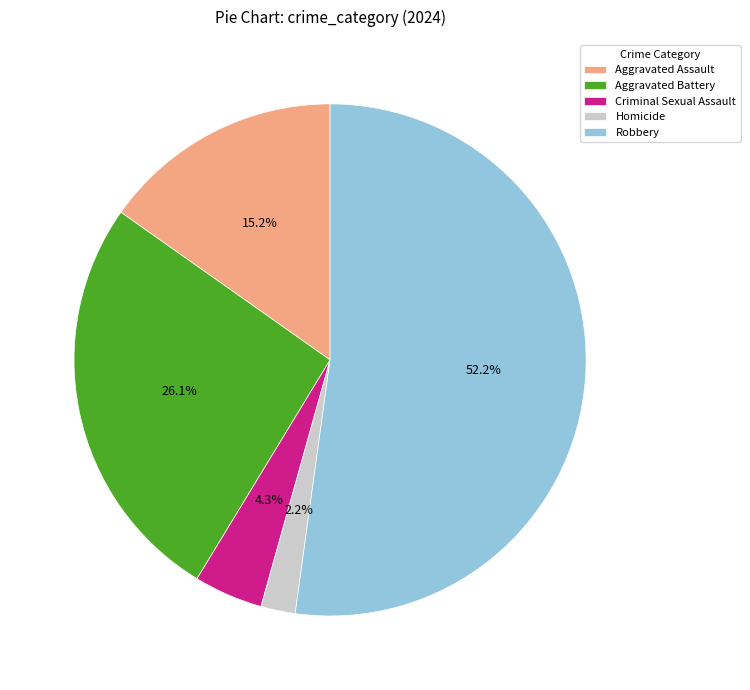

Is it true that Aggravated Assault is 22% of the pie?

False